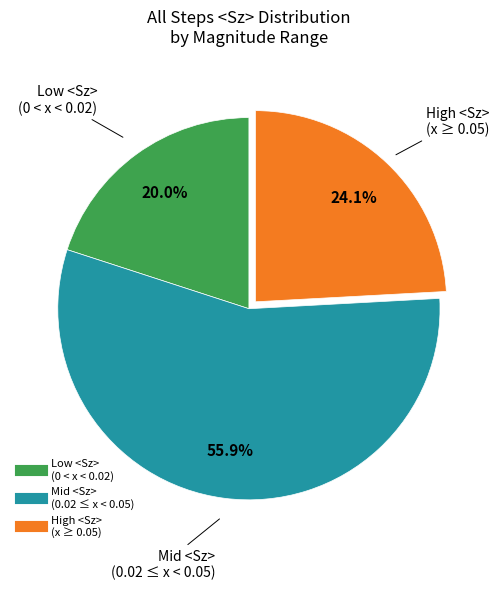

Does any single category account for the majority?

Yes